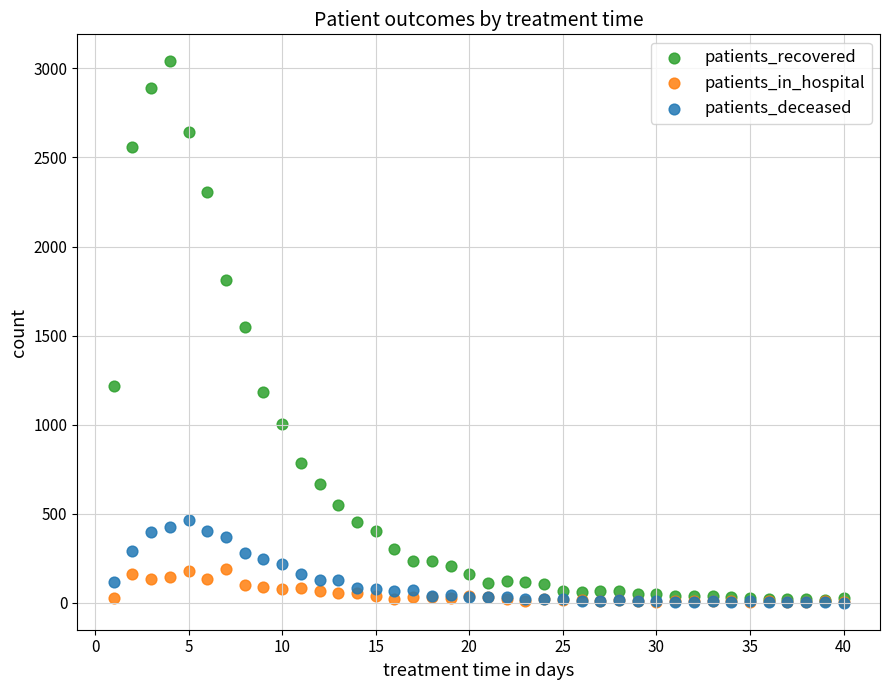

What are all the series names shown in the legend?

patients_recovered, patients_in_hospital, patients_deceased